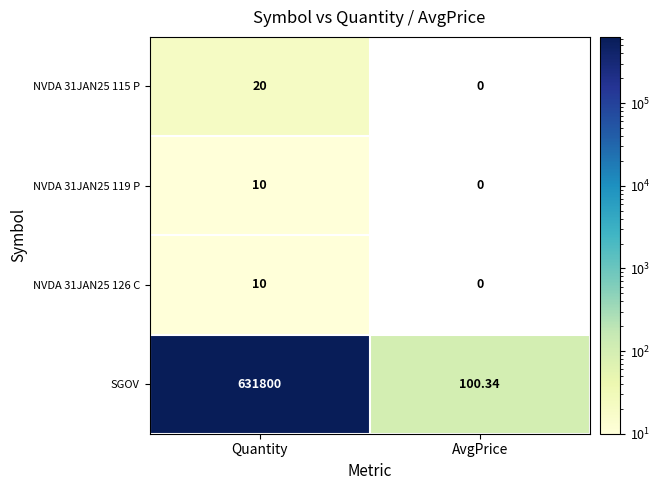

How many data points does each series have?

2